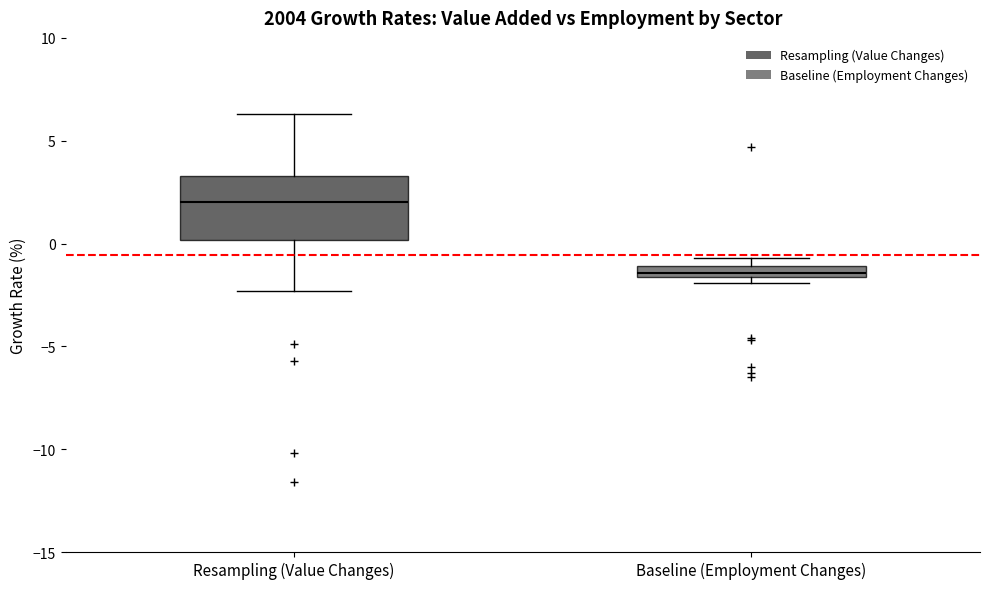

Which box has the highest median line?

Resampling (Value Changes)